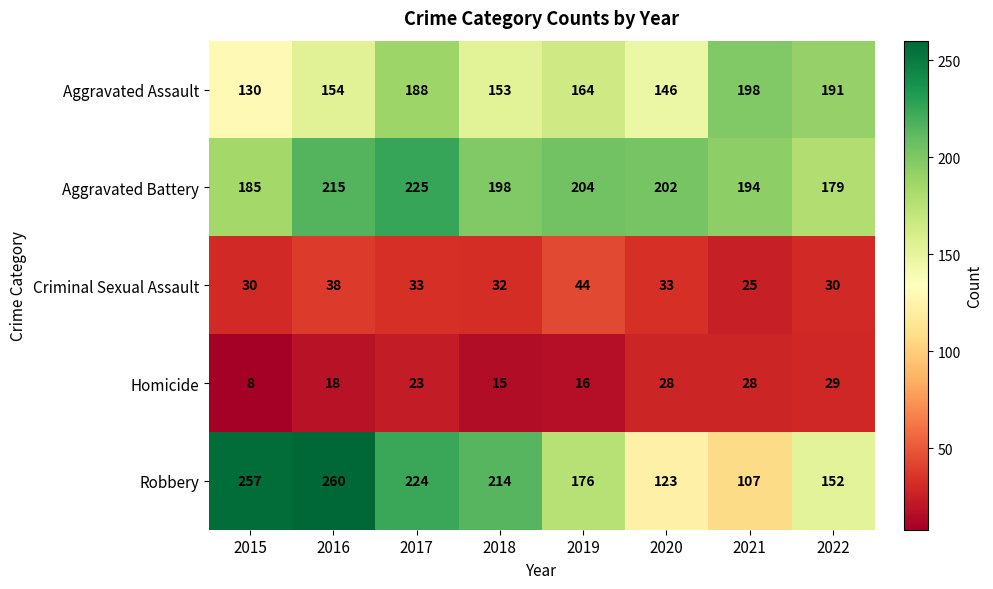

The Homicide series shows 8 at 2015. True or false?

True